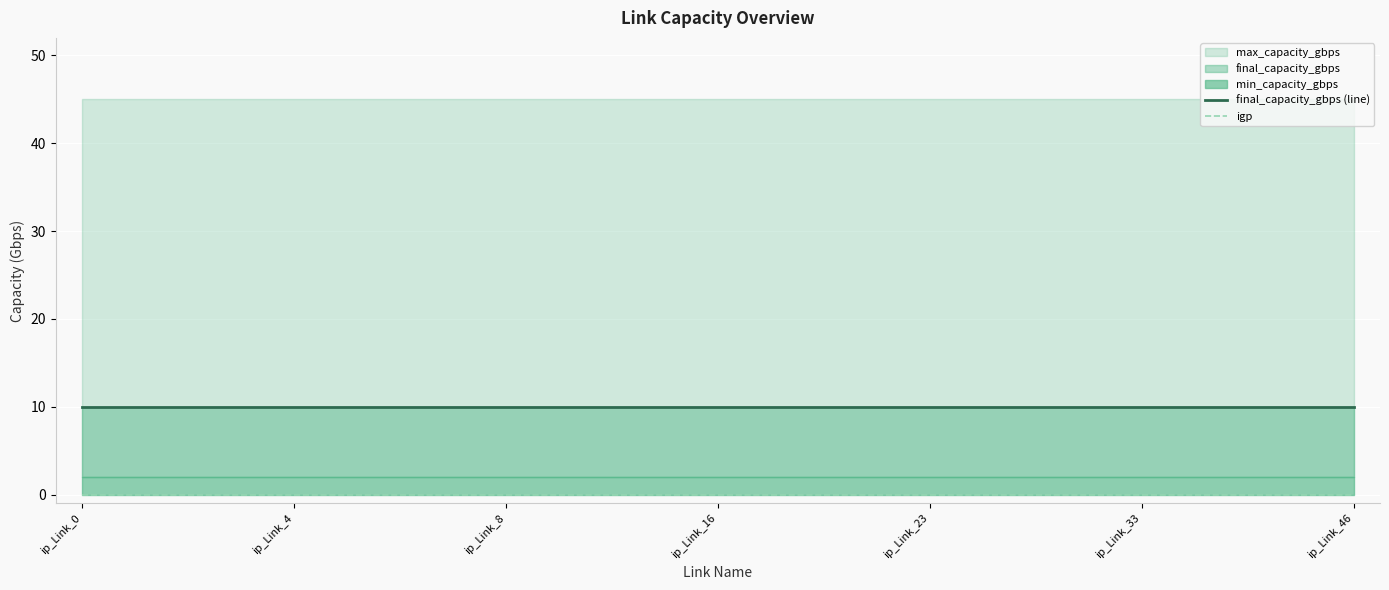

At which label does igp reach its peak?

ip_Link_0